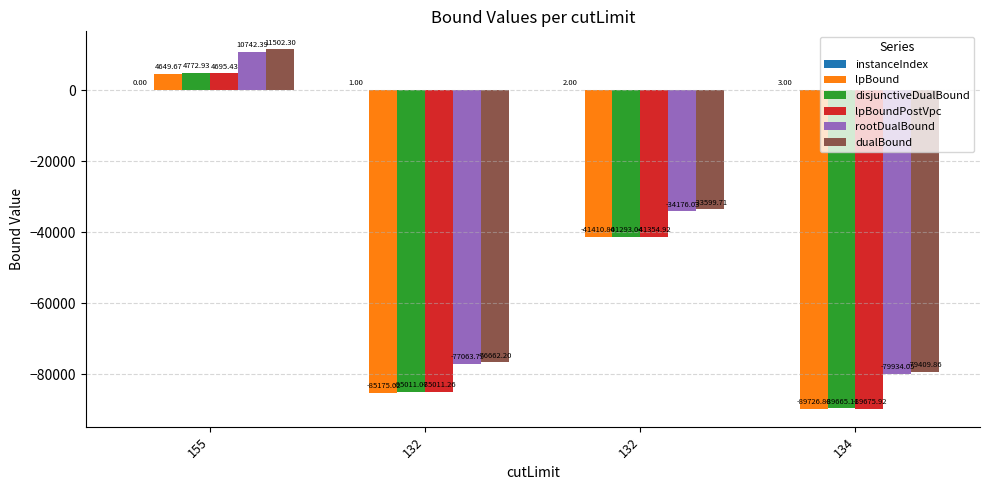

Where is lpBound nearest to the value -42538?

132